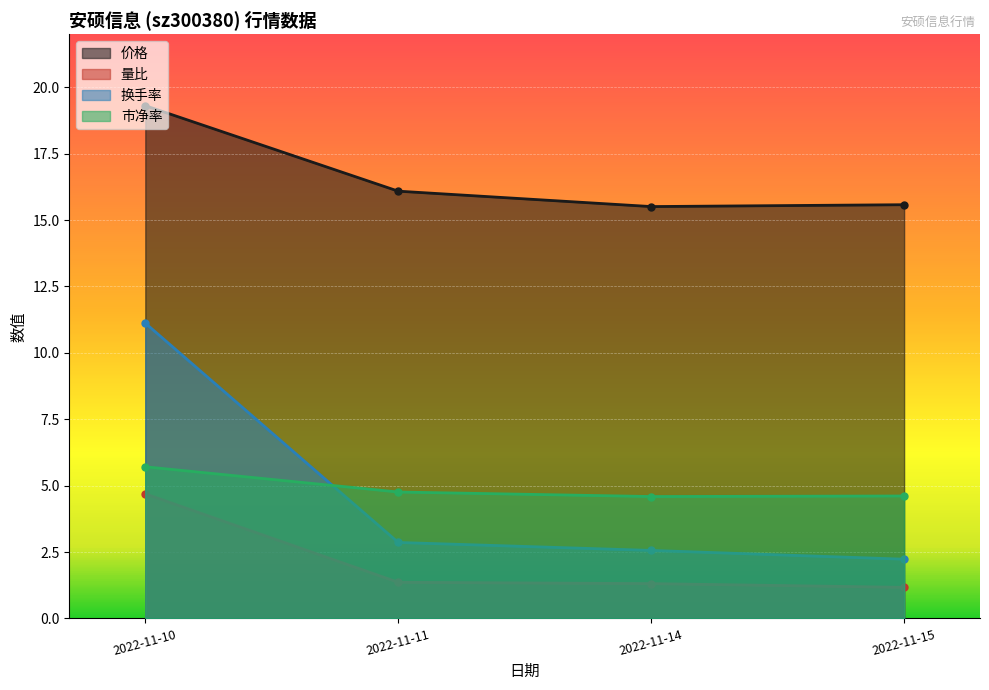

Reading right to left, transcribe all the data shown in this chart.

价格: 15.6	15.5	16.1	19.3
量比: 1.2	1.3	1.4	4.7
换手率: 2.2	2.6	2.9	11.1
市净率: 4.6	4.6	4.8	5.7